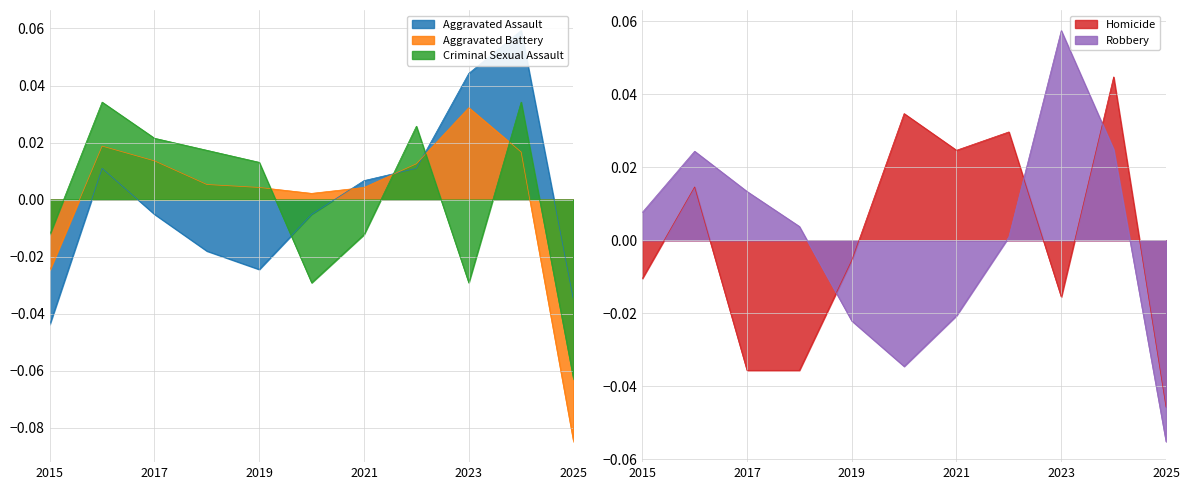

At which label does Criminal Sexual Assault first exceed 0?

2016